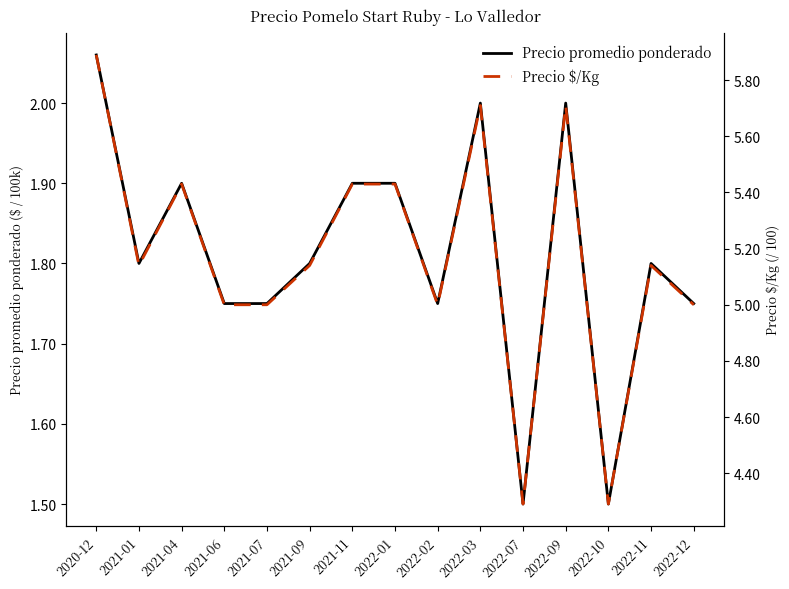

What is the maximum value shown in the chart?

5.9